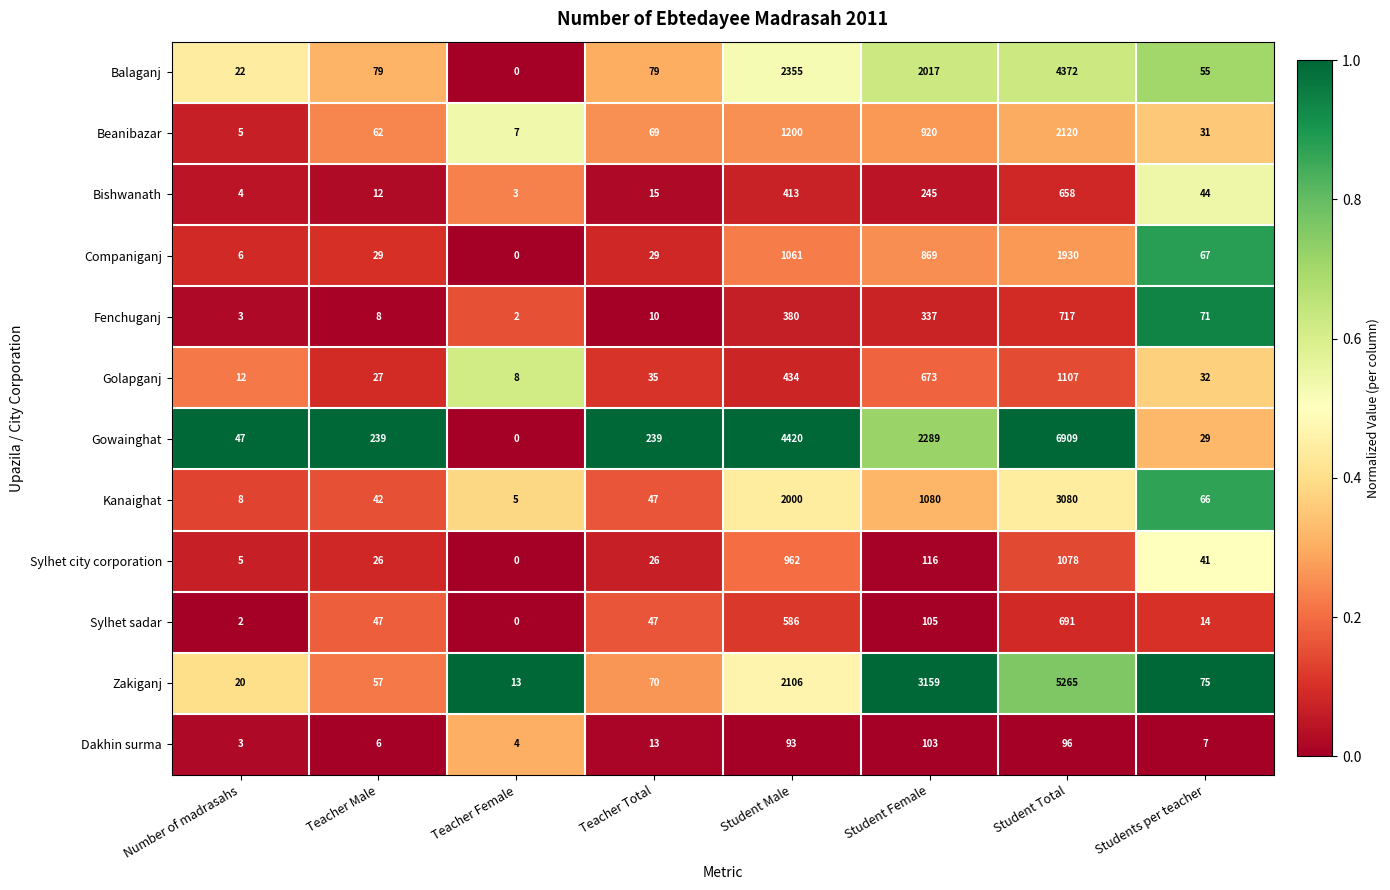

Where does the Kanaighat series first go above 66?

Student Male